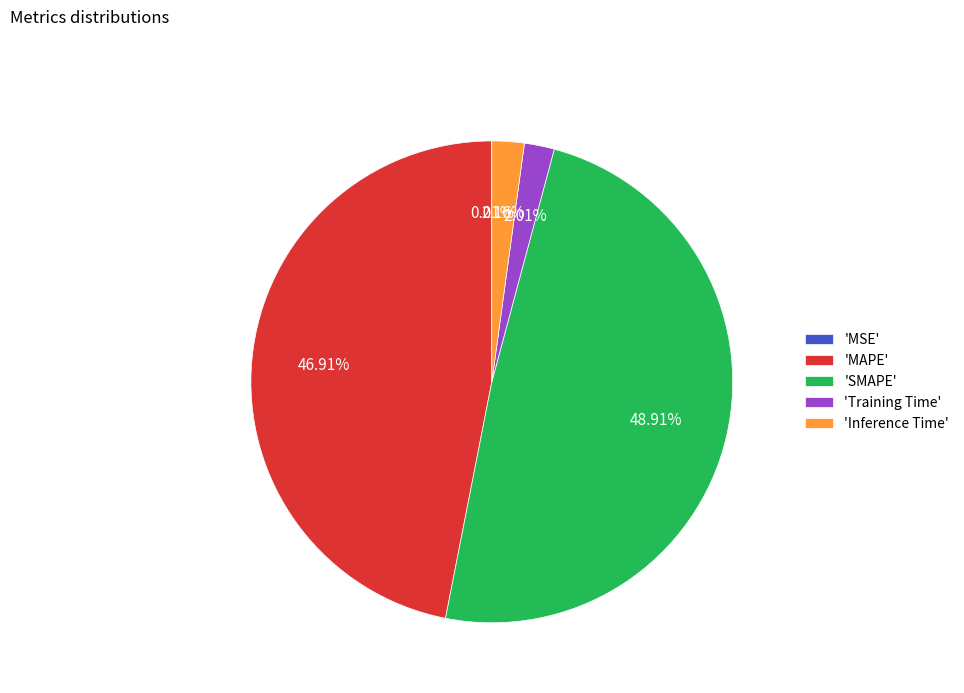

What is the ratio of the value at 'MAPE' to the value at 'SMAPE'?

1.0